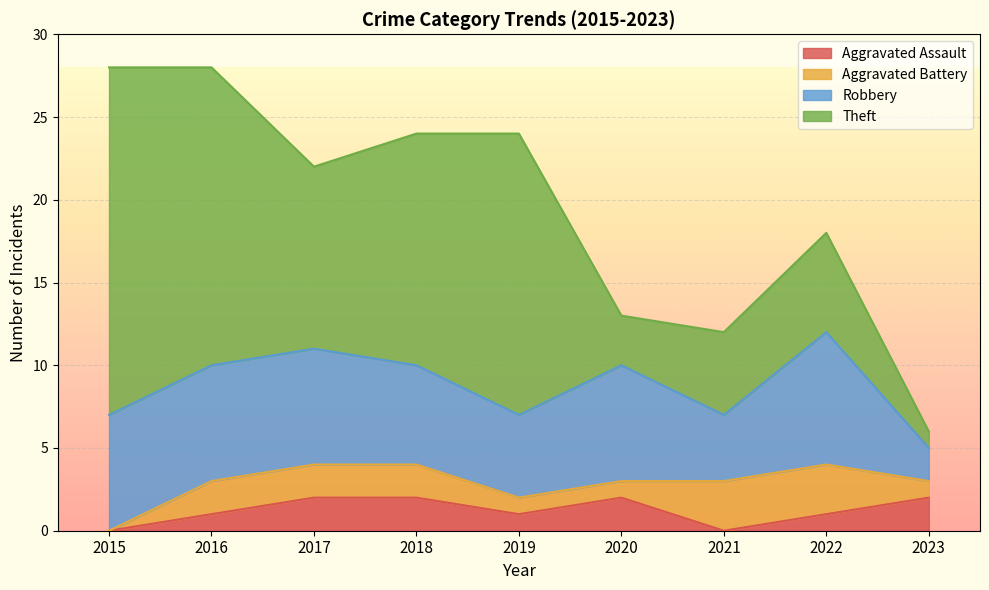

How many interior local peaks does the Robbery series have?

2